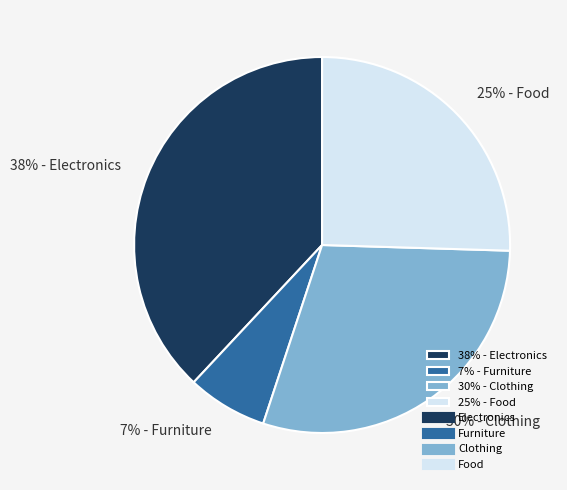

Combined, do 25% - Food and 38% - Electronics account for over 50%?

Yes